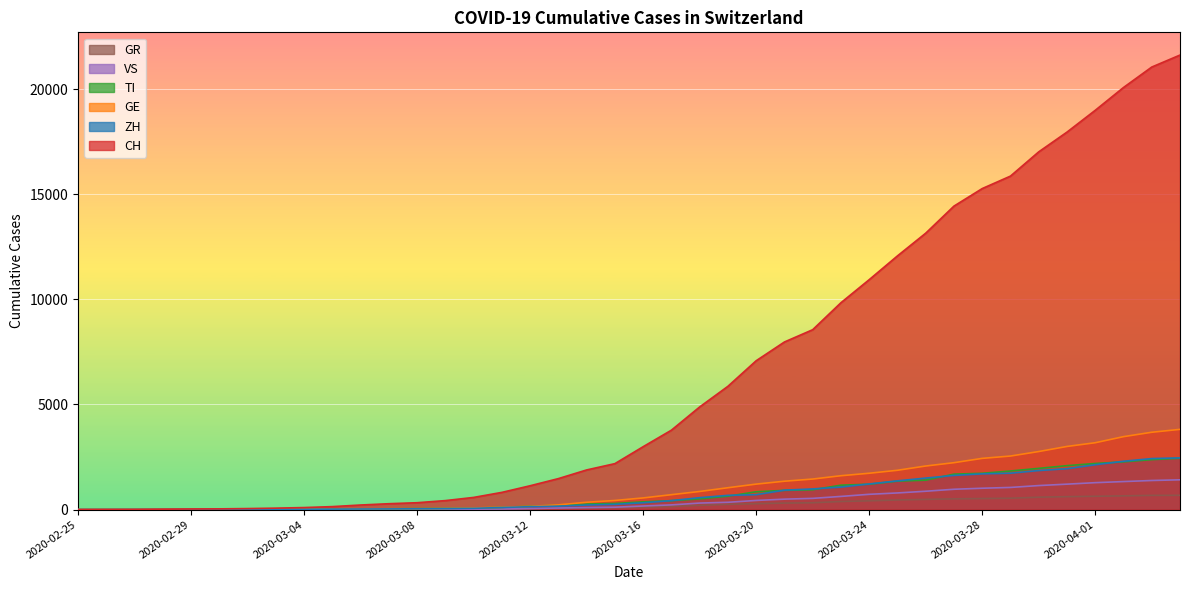

Reading left to right, extract all data points from this chart.

CH: 2020-02-25=0	2020-02-26=4	2020-02-27=8	2020-02-28=20	2020-02-29=30	2020-03-01=36	2020-03-02=50	2020-03-03=70	2020-03-04=98	2020-03-05=143	2020-03-06=219	2020-03-07=281	2020-03-08=328	2020-03-09=429	2020-03-10=580	2020-03-11=820	2020-03-12=1135	2020-03-13=1475	2020-03-14=1887	2020-03-15=2187	2020-03-16=2993	2020-03-17=3778	2020-03-18=4883	2020-03-19=5864	2020-03-20=7080	2020-03-21=7972	2020-03-22=8556	2020-03-23=9839	2020-03-24=10935	2020-03-25=12066	2020-03-26=13146	2020-03-27=14434	2020-03-28=15268	2020-03-29=15861	2020-03-30=17014	2020-03-31=17953	2020-04-01=18990	2020-04-02=20074	2020-04-03=21047	2020-04-04=21617
ZH: 2020-02-25=0	2020-02-26=0	2020-02-27=2	2020-02-28=2	2020-02-29=6	2020-03-01=7	2020-03-02=10	2020-03-03=13	2020-03-04=15	2020-03-05=23	2020-03-06=29	2020-03-07=34	2020-03-08=40	2020-03-09=49	2020-03-10=62	2020-03-11=101	2020-03-12=140	2020-03-13=163	2020-03-14=218	2020-03-15=250	2020-03-16=326	2020-03-17=429	2020-03-18=568	2020-03-19=679	2020-03-20=711	2020-03-21=925	2020-03-22=984	2020-03-23=1073	2020-03-24=1221	2020-03-25=1368	2020-03-26=1500	2020-03-27=1627	2020-03-28=1701	2020-03-29=1733	2020-03-30=1859	2020-03-31=1947	2020-04-01=2136	2020-04-02=2300	2020-04-03=2428	2020-04-04=2461
GE: 2020-02-25=0	2020-02-26=1	2020-02-27=1	2020-02-28=5	2020-02-29=9	2020-03-01=10	2020-03-02=11	2020-03-03=14	2020-03-04=16	2020-03-05=20	2020-03-06=30	2020-03-07=43	2020-03-08=45	2020-03-09=60	2020-03-10=80	2020-03-11=114	2020-03-12=155	2020-03-13=227	2020-03-14=351	2020-03-15=435	2020-03-16=556	2020-03-17=710	2020-03-18=863	2020-03-19=1041	2020-03-20=1213	2020-03-21=1351	2020-03-22=1454	2020-03-23=1612	2020-03-24=1730	2020-03-25=1871	2020-03-26=2074	2020-03-27=2232	2020-03-28=2437	2020-03-29=2548	2020-03-30=2762	2020-03-31=3004	2020-04-01=3181	2020-04-02=3470	2020-04-03=3679	2020-04-04=3817
TI: 2020-02-25=0	2020-02-26=1	2020-02-27=1	2020-02-28=1	2020-02-29=2	2020-03-01=2	2020-03-02=4	2020-03-03=8	2020-03-04=13	2020-03-05=25	2020-03-06=28	2020-03-07=41	2020-03-08=49	2020-03-09=61	2020-03-10=75	2020-03-11=108	2020-03-12=163	2020-03-13=206	2020-03-14=265	2020-03-15=293	2020-03-16=368	2020-03-17=426	2020-03-18=511	2020-03-19=638	2020-03-20=849	2020-03-21=916	2020-03-22=945	2020-03-23=1162	2020-03-24=1209	2020-03-25=1354	2020-03-26=1401	2020-03-27=1688	2020-03-28=1727	2020-03-29=1837	2020-03-30=1962	2020-03-31=2091	2020-04-01=2195	2020-04-02=2271	2020-04-03=2377	2020-04-04=2442
VS: 2020-02-25=0	2020-02-26=0	2020-02-27=0	2020-02-28=1	2020-02-29=1	2020-03-01=2	2020-03-02=3	2020-03-03=3	2020-03-04=4	2020-03-05=5	2020-03-06=6	2020-03-07=7	2020-03-08=12	2020-03-09=17	2020-03-10=22	2020-03-11=30	2020-03-12=53	2020-03-13=76	2020-03-14=98	2020-03-15=115	2020-03-16=172	2020-03-17=225	2020-03-18=312	2020-03-19=349	2020-03-20=436	2020-03-21=498	2020-03-22=535	2020-03-23=628	2020-03-24=728	2020-03-25=793	2020-03-26=874	2020-03-27=968	2020-03-28=1017	2020-03-29=1055	2020-03-30=1144	2020-03-31=1211	2020-04-01=1282	2020-04-02=1334	2020-04-03=1385	2020-04-04=1418
GR: 2020-02-25=0	2020-02-26=2	2020-02-27=2	2020-02-28=6	2020-02-29=6	2020-03-01=6	2020-03-02=9	2020-03-03=10	2020-03-04=13	2020-03-05=15	2020-03-06=16	2020-03-07=18	2020-03-08=19	2020-03-09=28	2020-03-10=32	2020-03-11=44	2020-03-12=53	2020-03-13=65	2020-03-14=73	2020-03-15=93	2020-03-16=118	2020-03-17=152	2020-03-18=204	2020-03-19=252	2020-03-20=283	2020-03-21=311	2020-03-22=327	2020-03-23=386	2020-03-24=419	2020-03-25=458	2020-03-26=487	2020-03-27=513	2020-03-28=527	2020-03-29=542	2020-03-30=591	2020-03-31=617	2020-04-01=635	2020-04-02=655	2020-04-03=678	2020-04-04=680